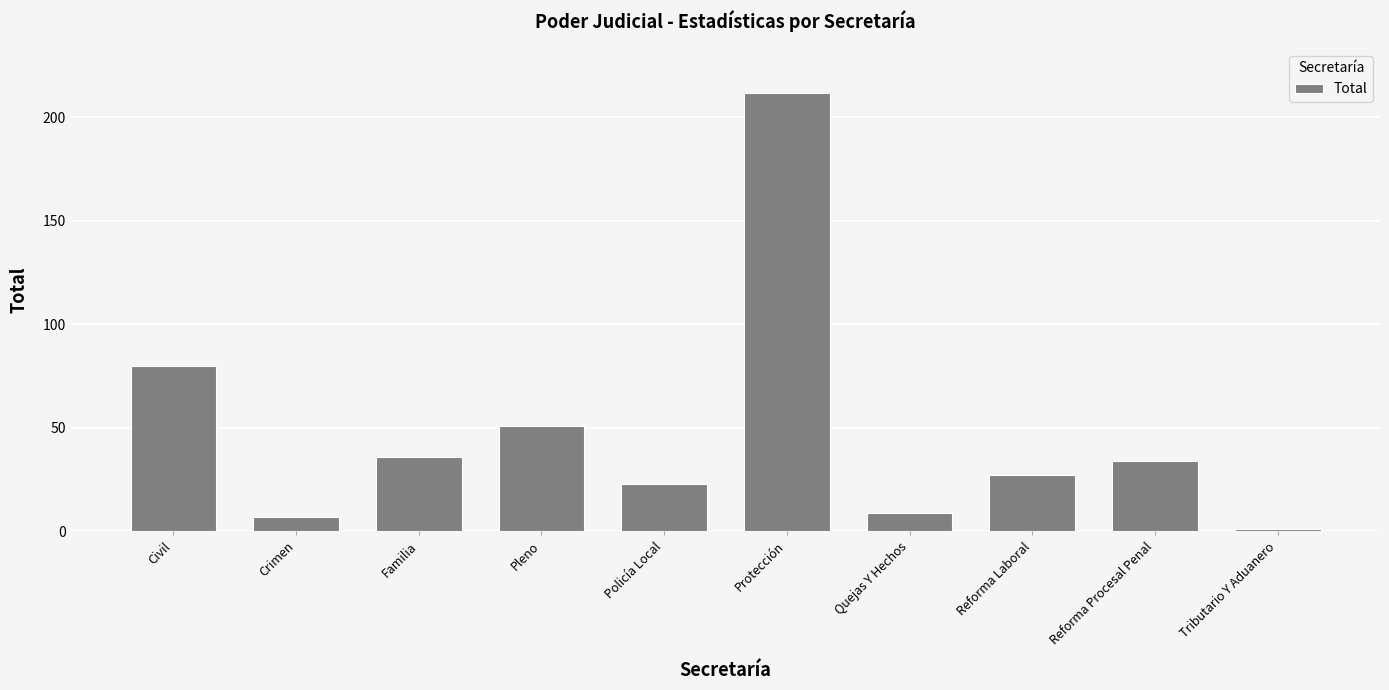

Does the chart contain stacked bars?

No